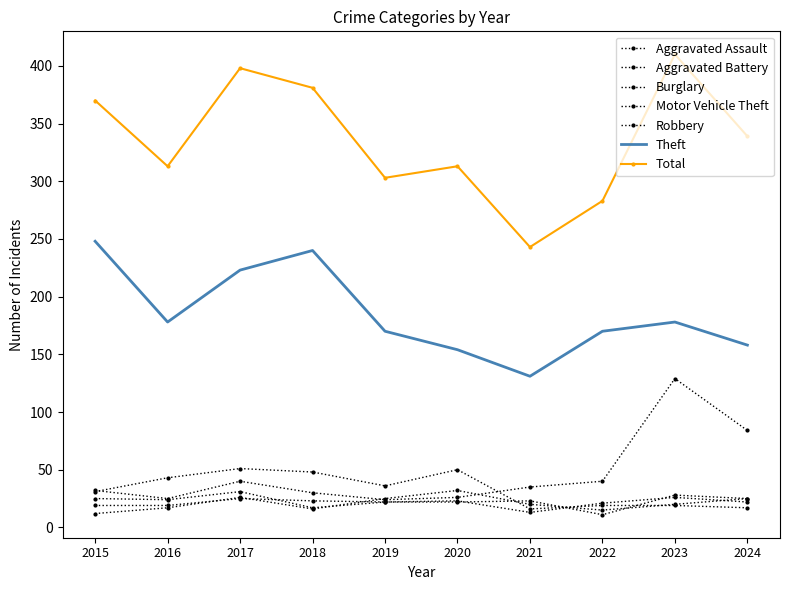

What is the approximate value of Aggravated Assault at 2017?

25